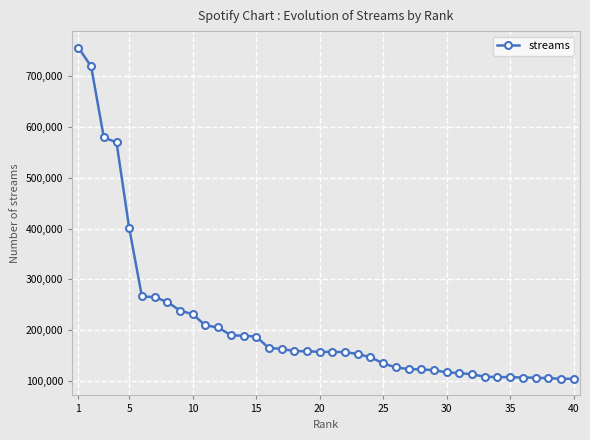

What is the greatest value displayed?

756183